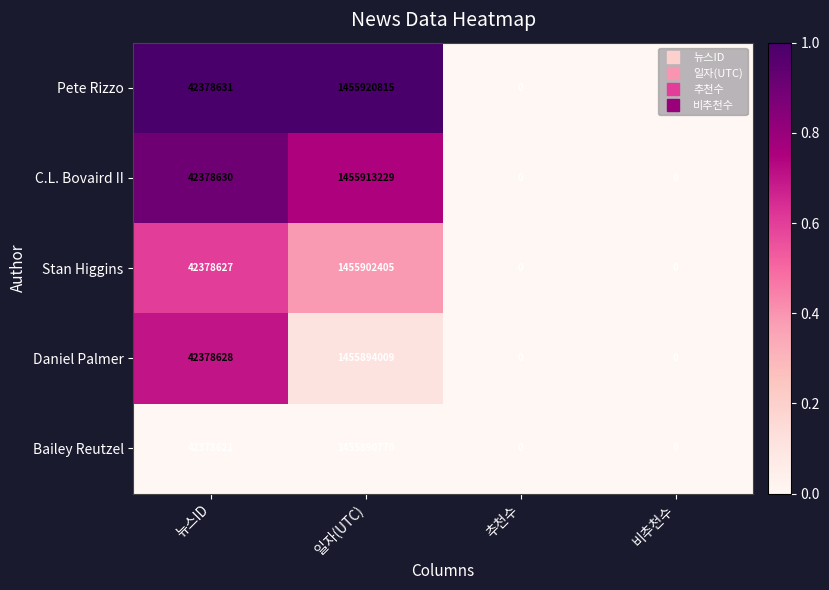

Which series has the widest spread of values?

Pete Rizzo